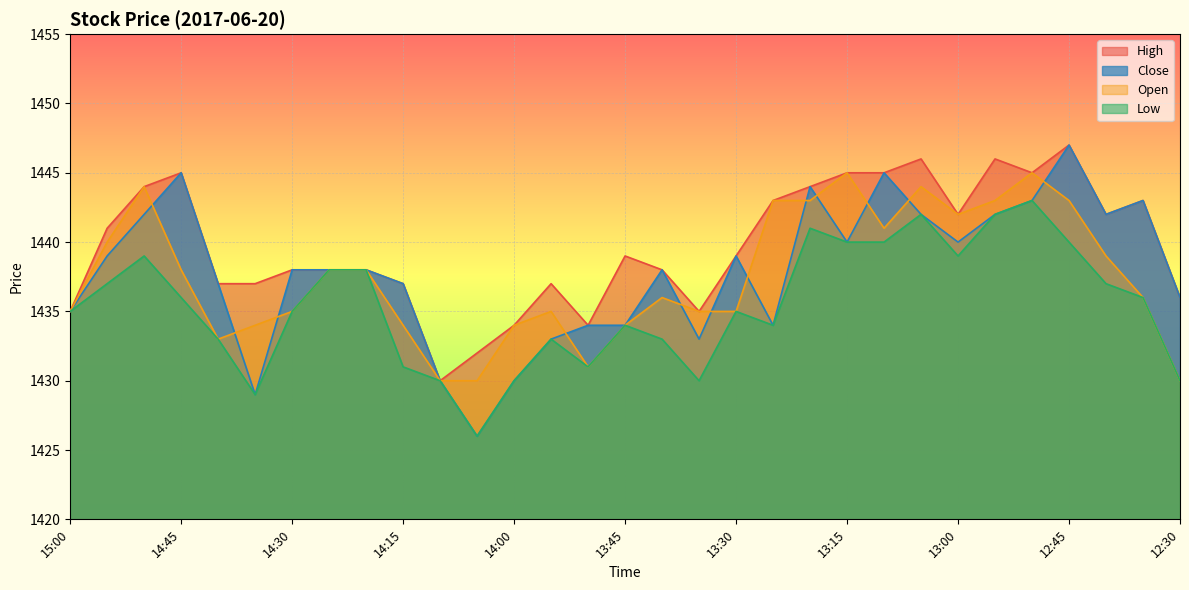

Reading left to right, extract all data points from this chart.

Close: 15:00=1435	14:55=1439	14:50=1442	14:45=1445	14:40=1437	14:35=1429	14:30=1438	14:25=1438	14:20=1438	14:15=1437	14:10=1430	14:05=1426	14:00=1430	13:55=1433	13:50=1434	13:45=1434	13:40=1438	13:35=1433	13:30=1439	13:25=1434	13:20=1444	13:15=1440	13:10=1445	13:05=1442	13:00=1440	12:55=1442	12:50=1443	12:45=1447	12:40=1442	12:35=1443	12:30=1436
High: 15:00=1435	14:55=1441	14:50=1444	14:45=1445	14:40=1437	14:35=1437	14:30=1438	14:25=1438	14:20=1438	14:15=1437	14:10=1430	14:05=1432	14:00=1434	13:55=1437	13:50=1434	13:45=1439	13:40=1438	13:35=1435	13:30=1439	13:25=1443	13:20=1444	13:15=1445	13:10=1445	13:05=1446	13:00=1442	12:55=1446	12:50=1445	12:45=1447	12:40=1442	12:35=1443	12:30=1436
Low: 15:00=1435	14:55=1437	14:50=1439	14:45=1436	14:40=1433	14:35=1429	14:30=1435	14:25=1438	14:20=1438	14:15=1431	14:10=1430	14:05=1426	14:00=1430	13:55=1433	13:50=1431	13:45=1434	13:40=1433	13:35=1430	13:30=1435	13:25=1434	13:20=1441	13:15=1440	13:10=1440	13:05=1442	13:00=1439	12:55=1442	12:50=1443	12:45=1440	12:40=1437	12:35=1436	12:30=1430
Open: 15:00=1435	14:55=1440	14:50=1444	14:45=1438	14:40=1433	14:35=1434	14:30=1435	14:25=1438	14:20=1438	14:15=1434	14:10=1430	14:05=1430	14:00=1434	13:55=1435	13:50=1431	13:45=1434	13:40=1436	13:35=1435	13:30=1435	13:25=1443	13:20=1443	13:15=1445	13:10=1441	13:05=1444	13:00=1442	12:55=1443	12:50=1445	12:45=1443	12:40=1439	12:35=1436	12:30=1430